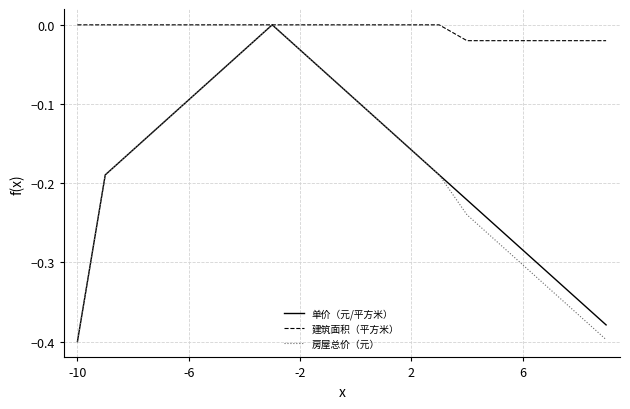

Which series has the largest total across all categories?

建筑面积（平方米）